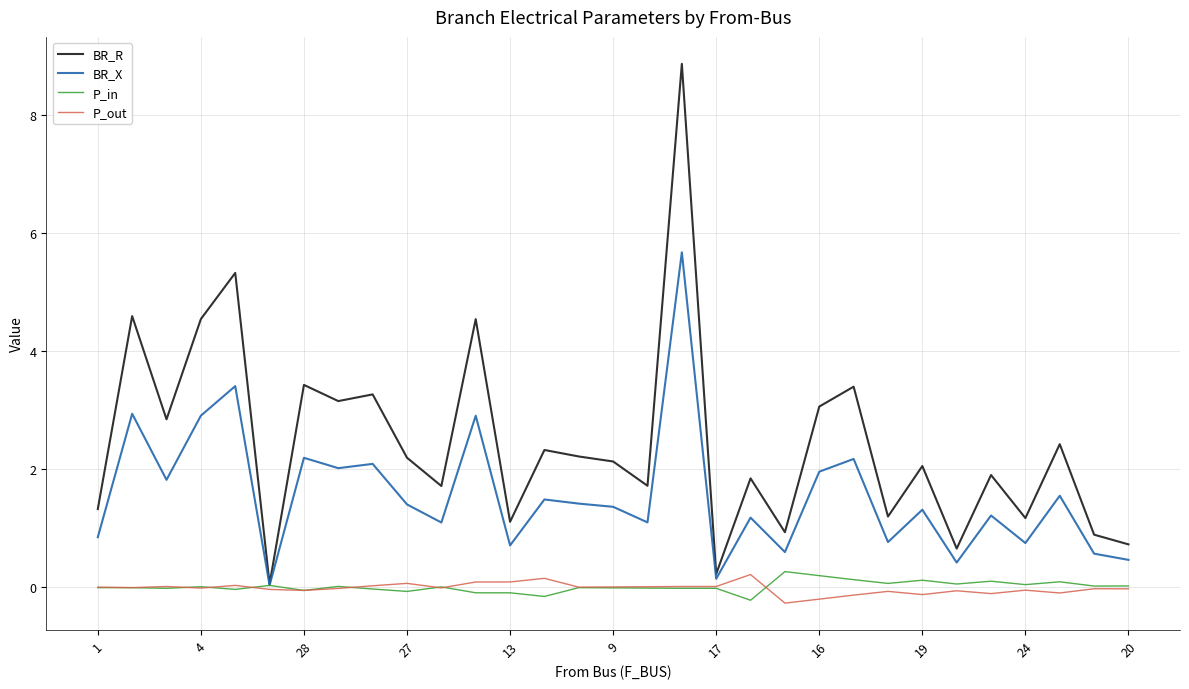

What is the smallest value displayed?

-0.3